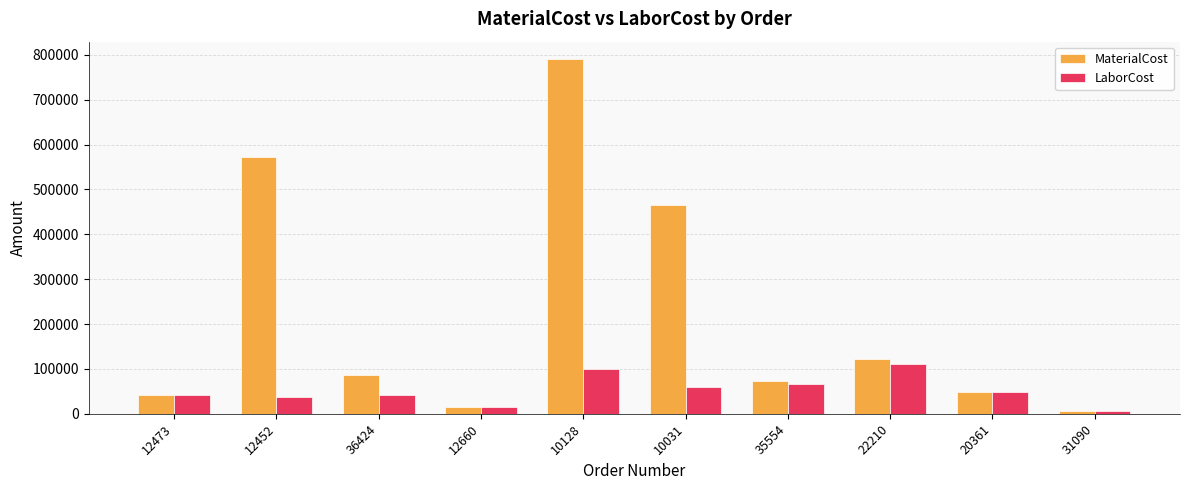

Which series has the widest spread of values?

MaterialCost